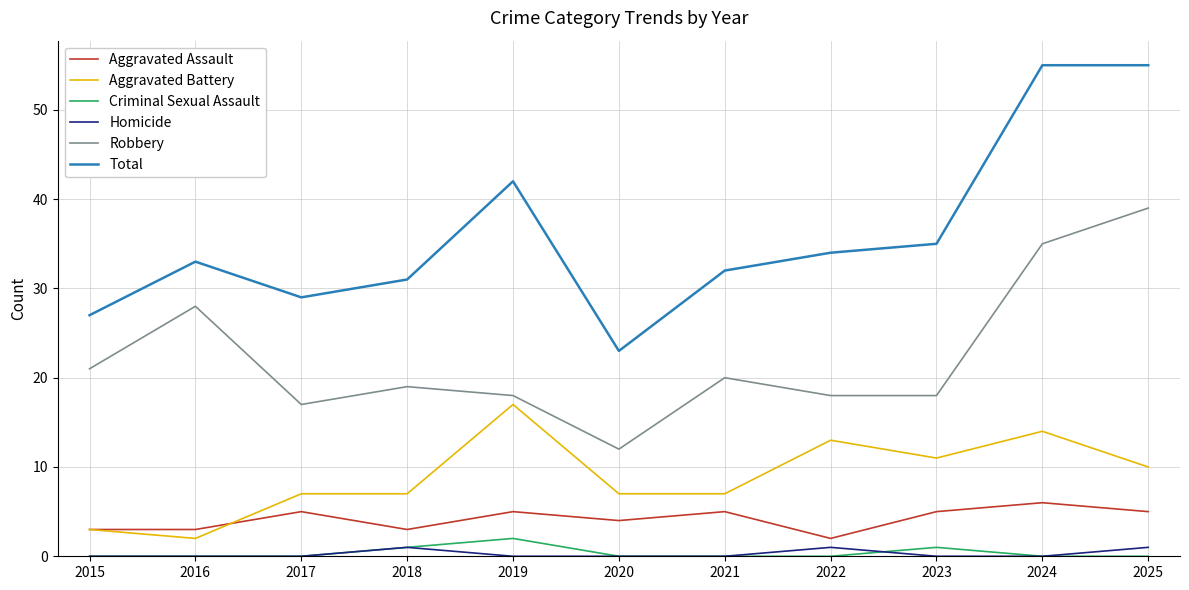

Which series has the widest spread of values?

Total